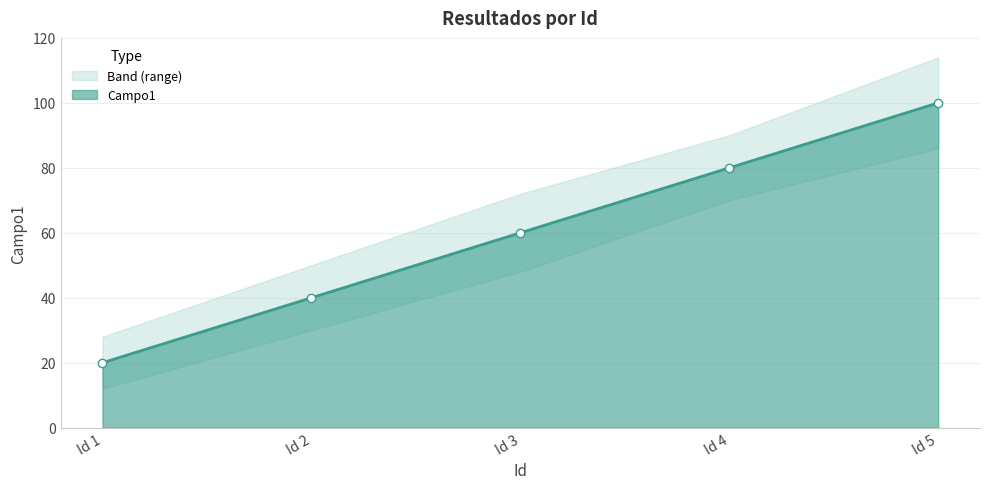

True or false: Campo1 has more than 2 interior local peaks.

False